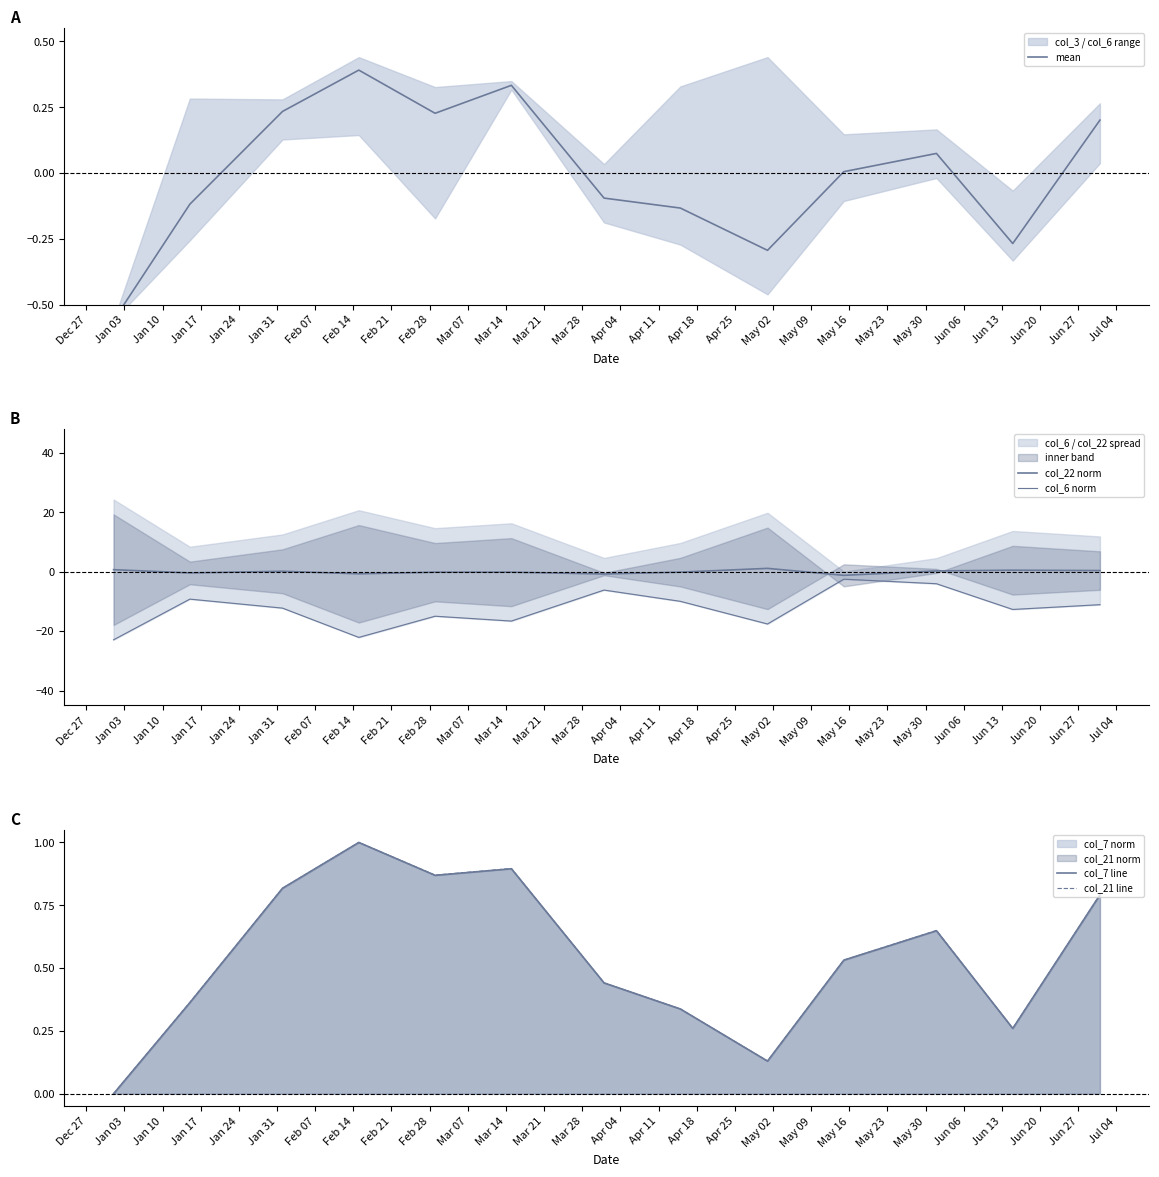

What is the maximum value for col_7 line?

1.0